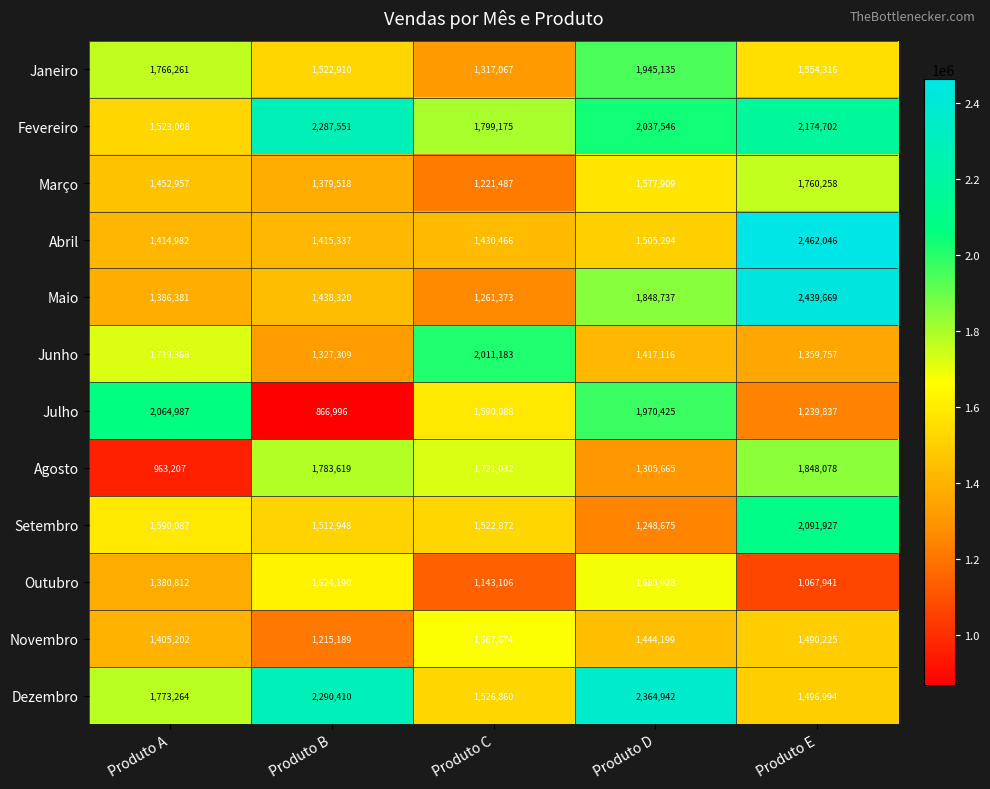

How many data points does each series have?

5